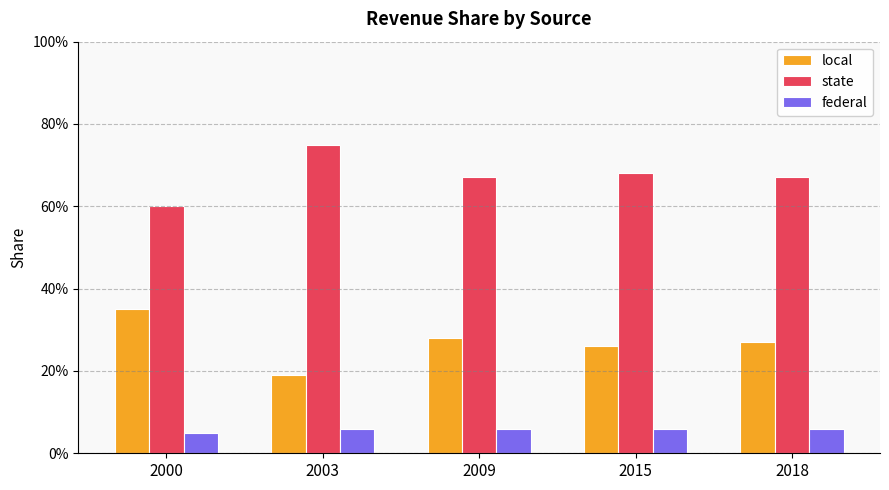

Reading left to right, extract all data points from this chart.

local: 0.3	0.2	0.3	0.3	0.3
state: 0.6	0.8	0.7	0.7	0.7
federal: 0.1	0.1	0.1	0.1	0.1